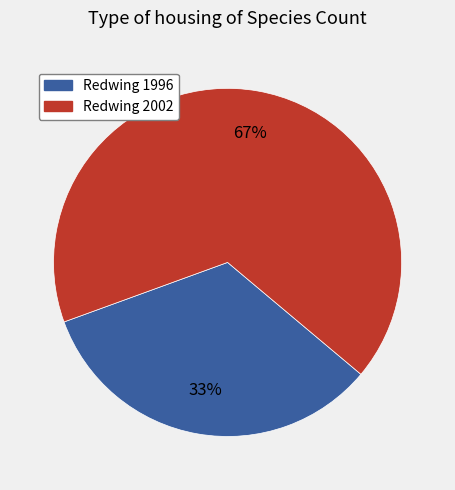

Combined, do Redwing 1996 and Redwing 2002 account for over 50%?

Yes